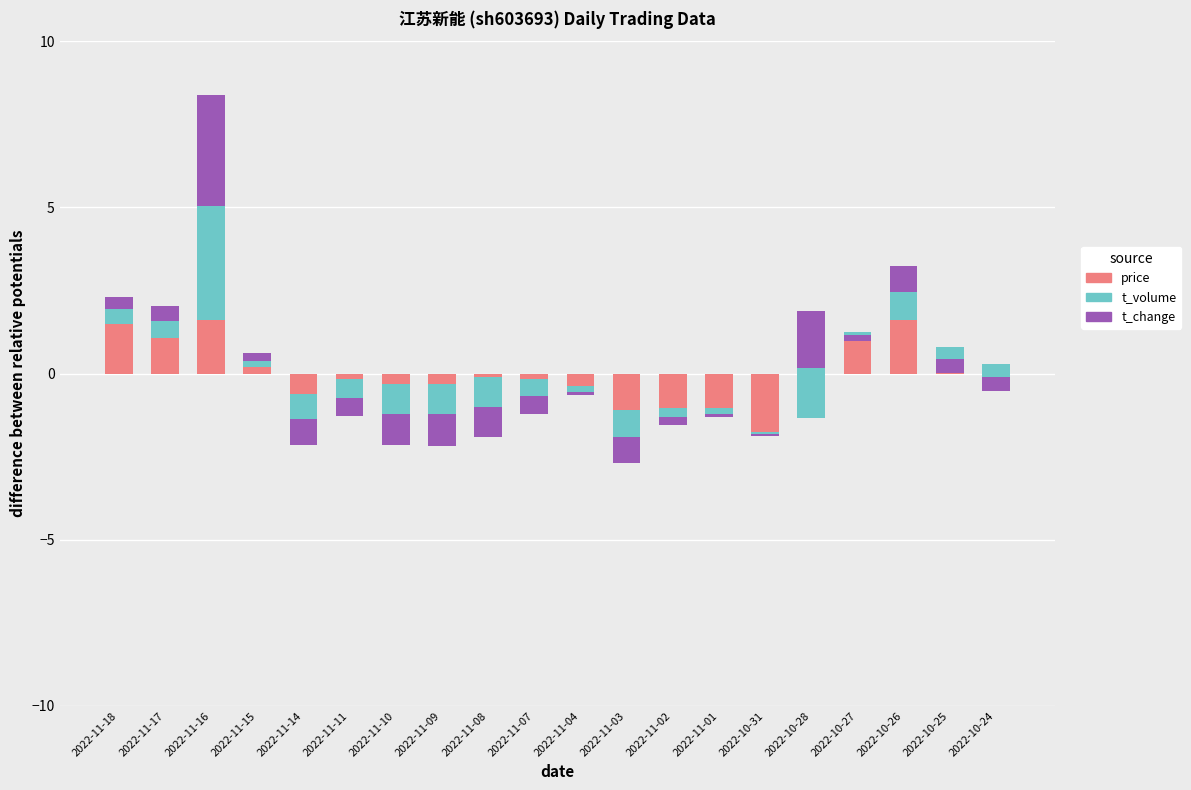

Is the value of price at 2022-10-27 greater than the value of t_volume at 2022-11-08?

Yes